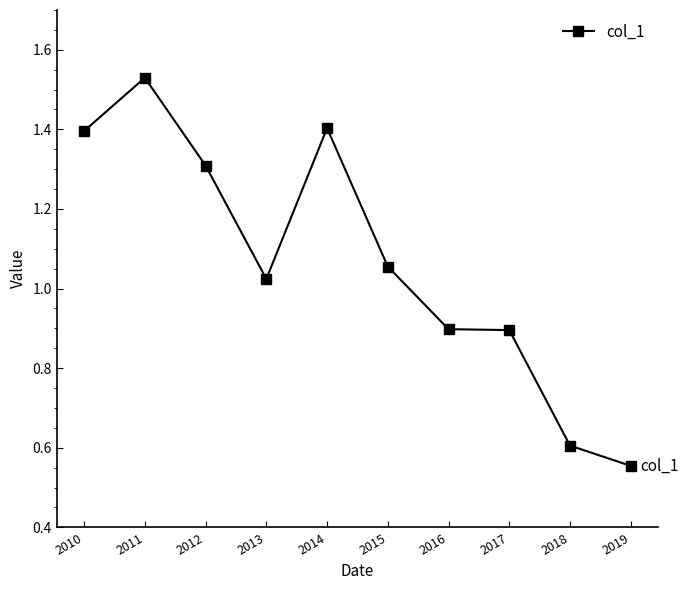

At which category does the chart reach its peak across all series?

2011